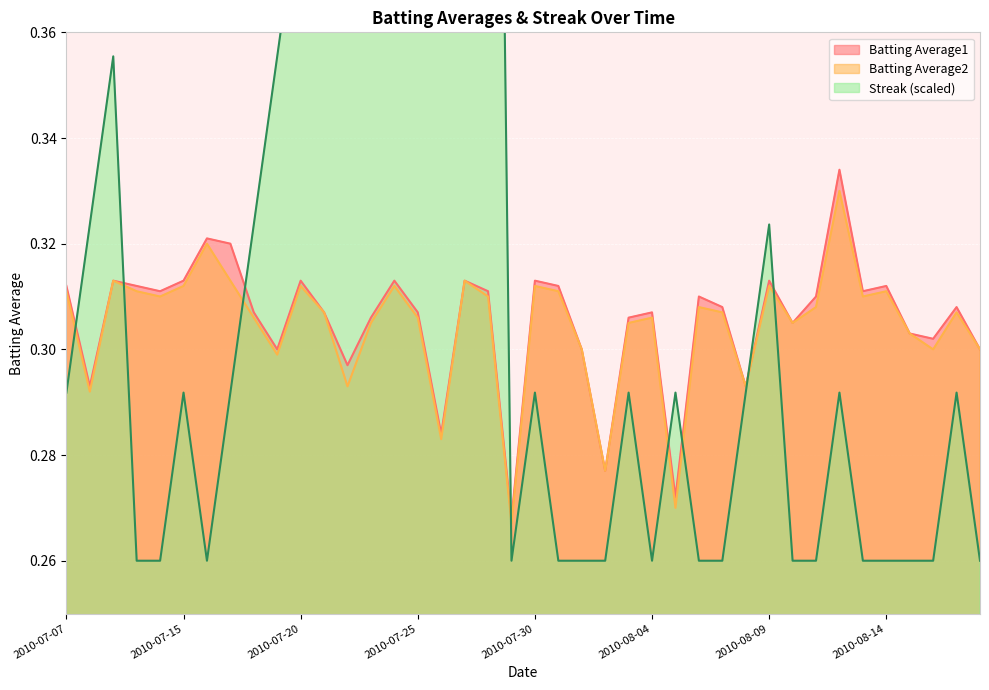

What is the label of the 3rd point from the right?

2010-08-16